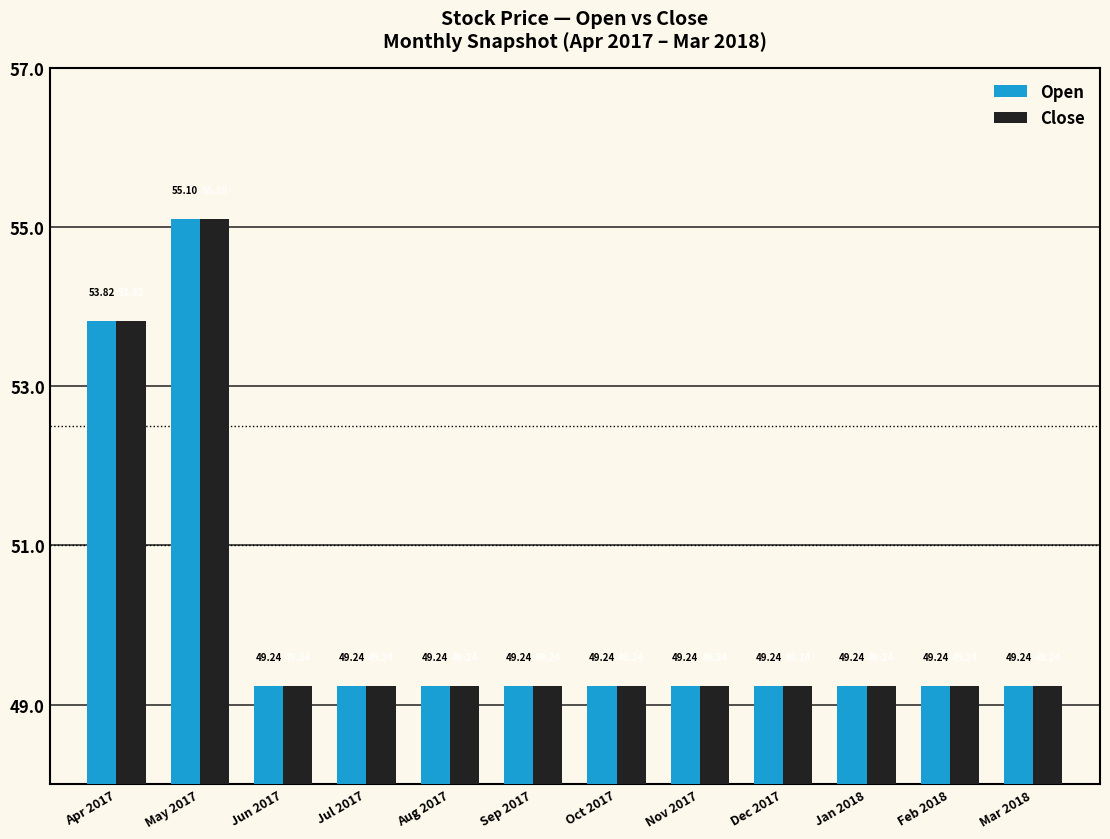

Where is Close nearest to the value 52?

Apr 2017